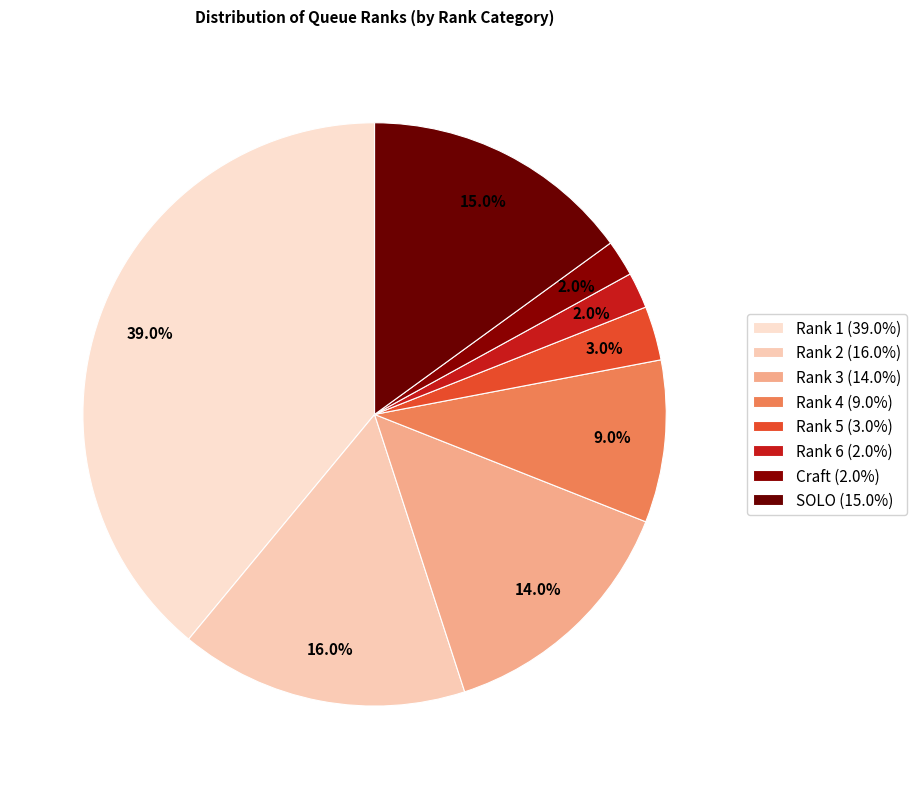

What is the largest slice in the pie chart?

Rank 1